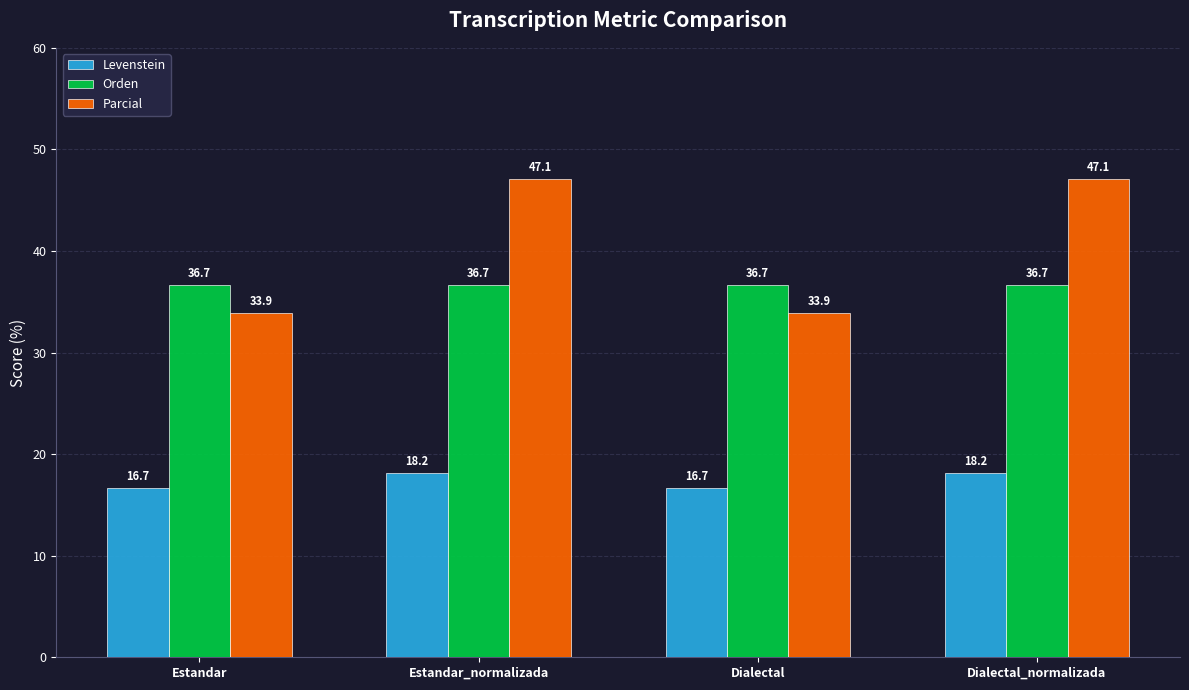

Does the chart contain stacked bars?

No